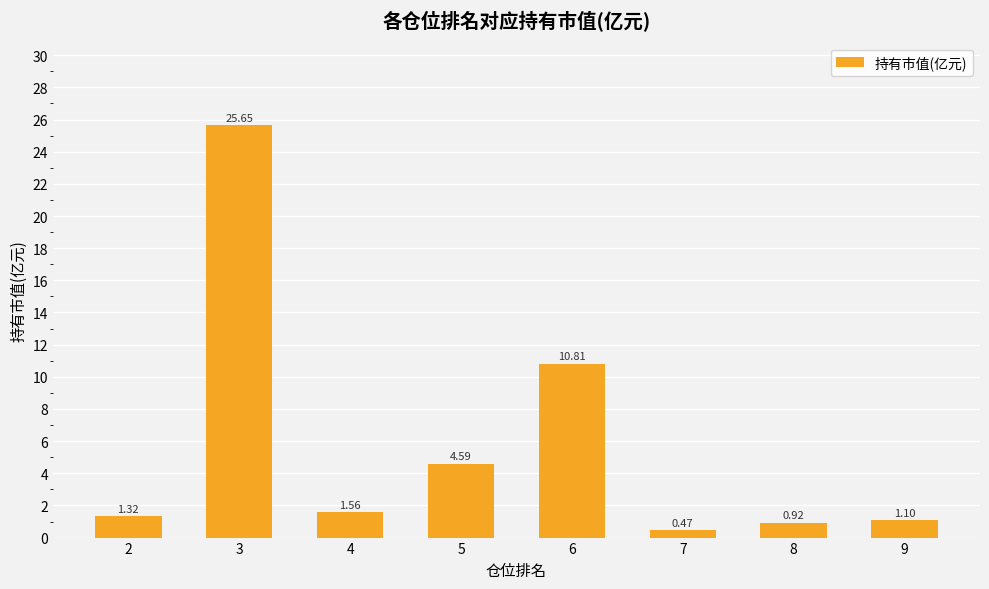

Does the chart contain stacked bars?

No